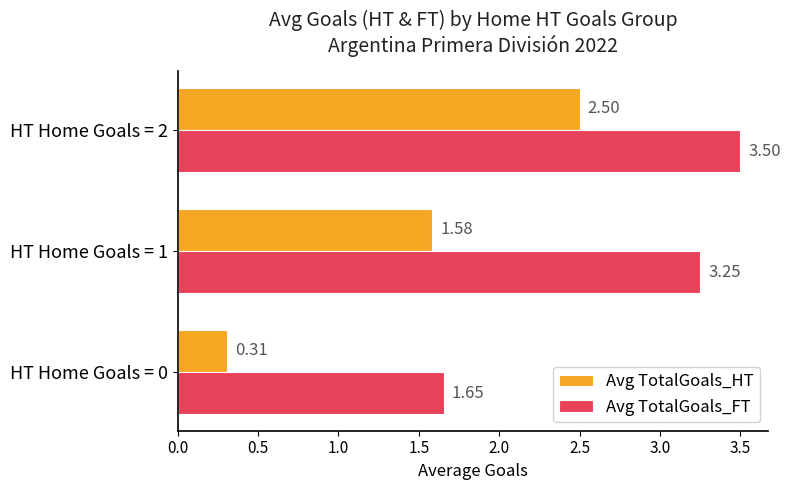

Rank the categories by Avg TotalGoals_HT value from lowest to highest.

HT Home Goals = 0, HT Home Goals = 1, HT Home Goals = 2